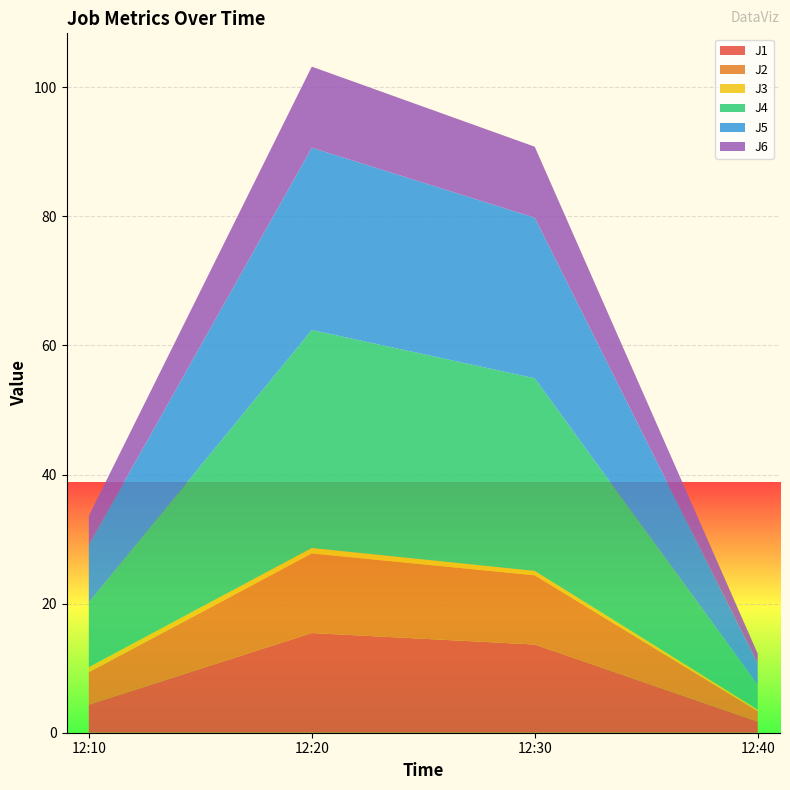

Reading right to left, what are all the values shown in this chart?

J1: 1.7	13.7	15.4	4.3
J2: 1.6	10.7	12.3	5.0
J3: 0.2	0.7	0.8	0.8
J4: 3.8	29.8	33.8	10.0
J5: 3.3	24.9	28.2	8.9
J6: 1.5	11.0	12.6	4.5